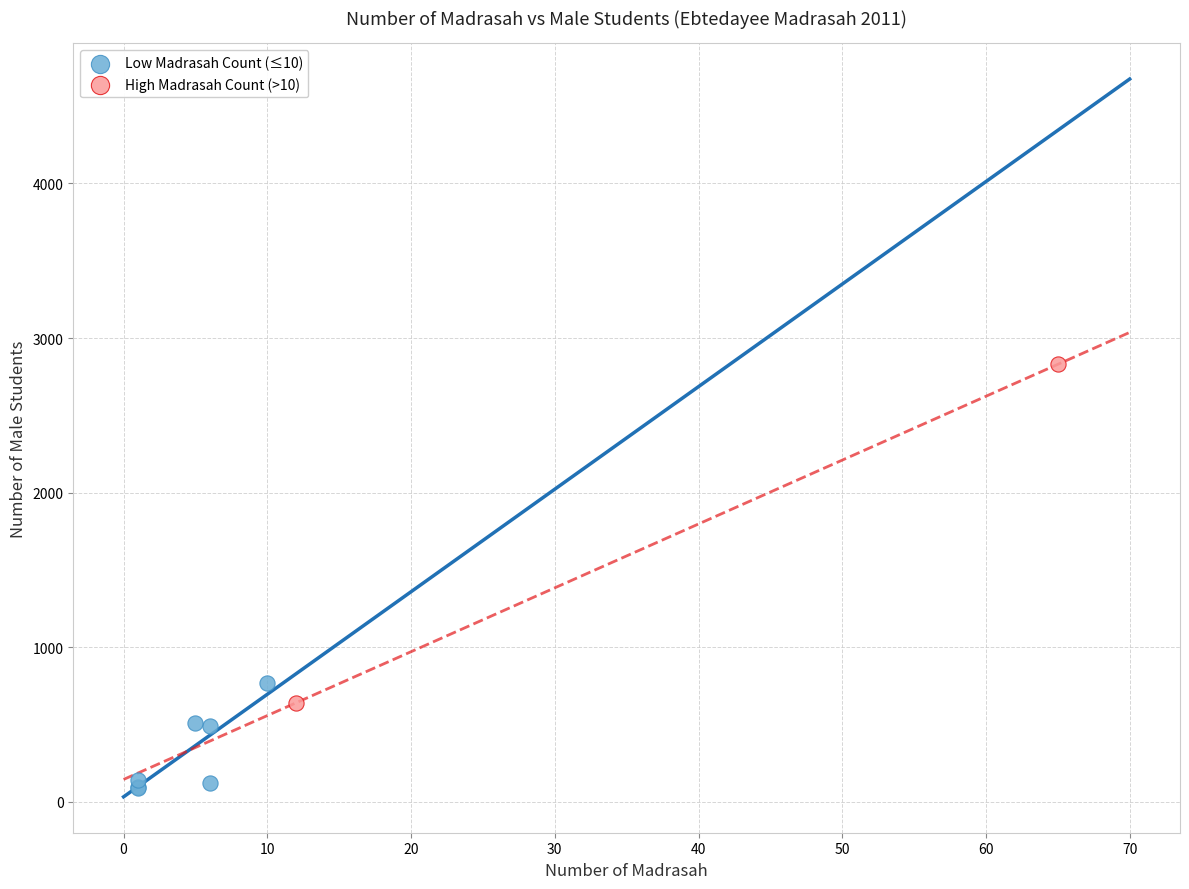

What are all the series names shown in the legend?

Low Madrasah Count (≤10), High Madrasah Count (>10)